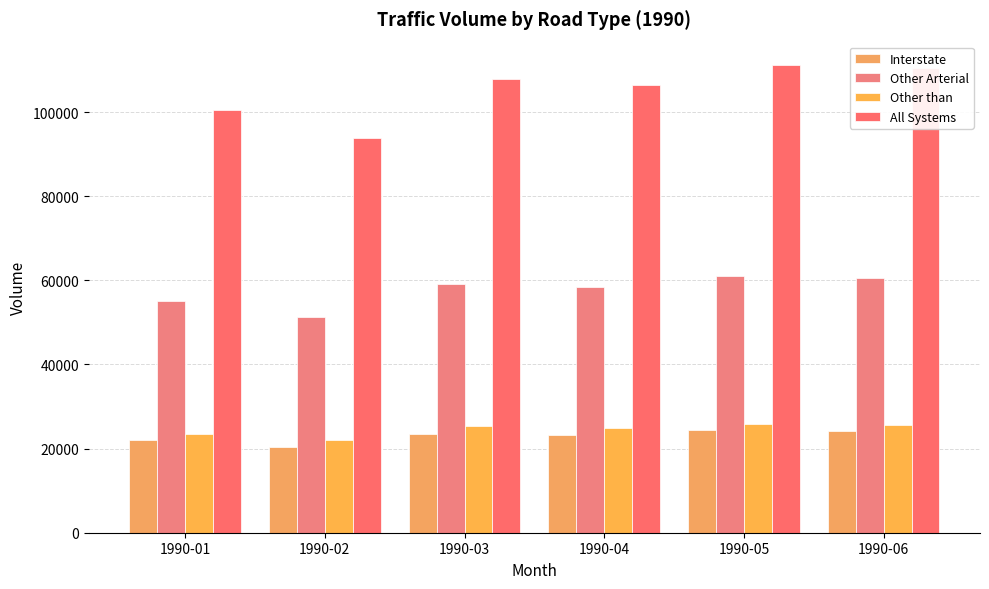

Reading left to right, what are all the values shown in this chart?

Interstate: 1990-01=21985.5	1990-02=20473.1	1990-03=23580.6	1990-04=23274.0	1990-05=24366.1	1990-06=24227.2
Other Arterial: 1990-01=55044.5	1990-02=51339.2	1990-03=59070.2	1990-04=58334.3	1990-05=60990.1	1990-06=60596.9
Other than: 1990-01=23583.6	1990-02=22024.5	1990-03=25331.6	1990-04=24896.4	1990-05=25850.9	1990-06=25665.0
All Systems: 1990-01=100613.6	1990-02=93836.8	1990-03=107982.4	1990-04=106504.7	1990-05=111207.1	1990-06=110489.1